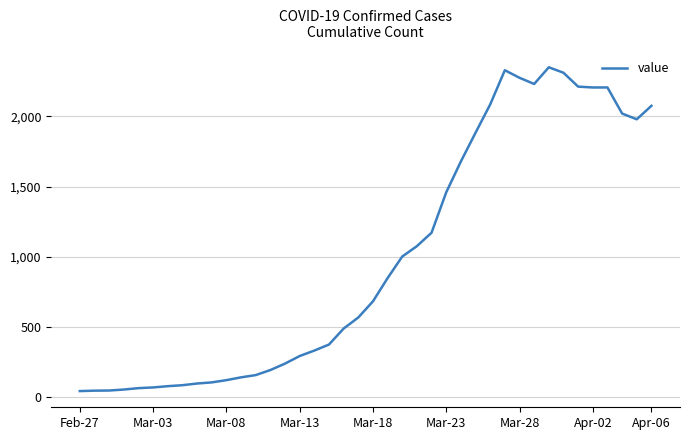

Is this an area chart (filled region under the line)?

No